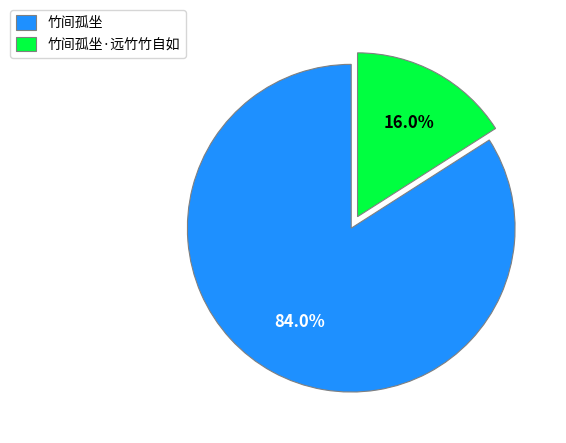

How many segments does this pie chart have?

2